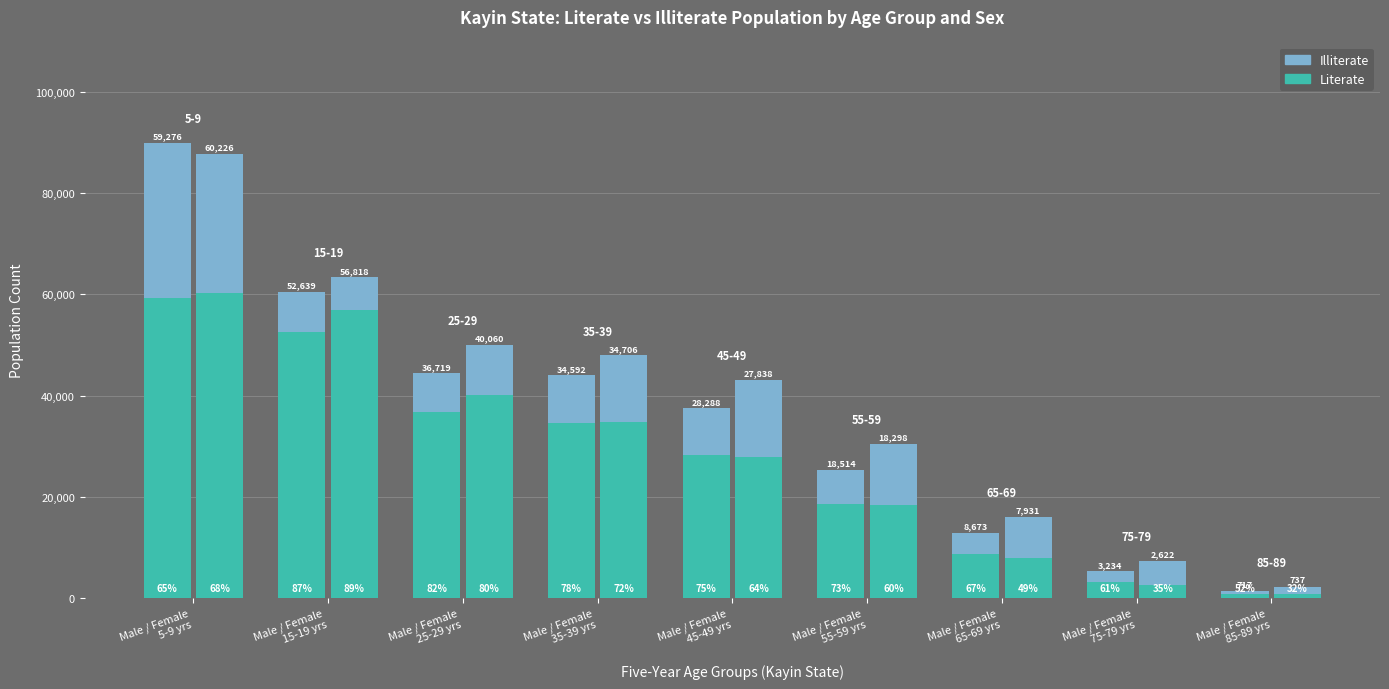

What is the total value across all series at Male / Female
45-49 yrs?

80536